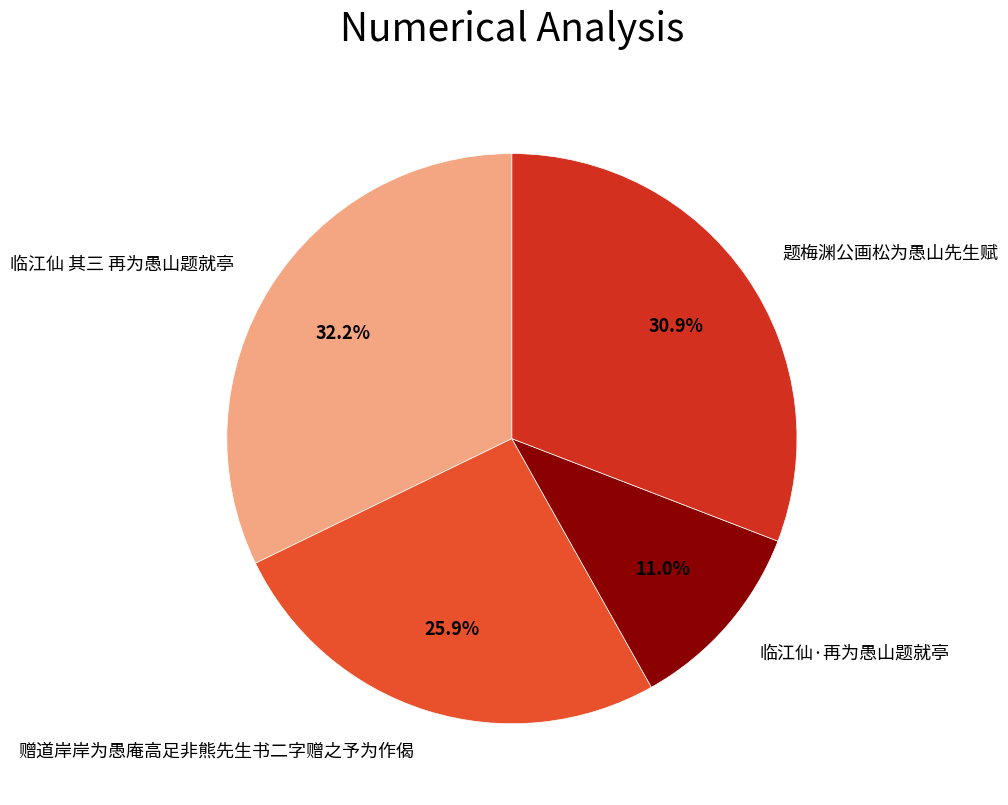

How much of the chart is everything except 临江仙·再为愚山题就亭?

89.0%